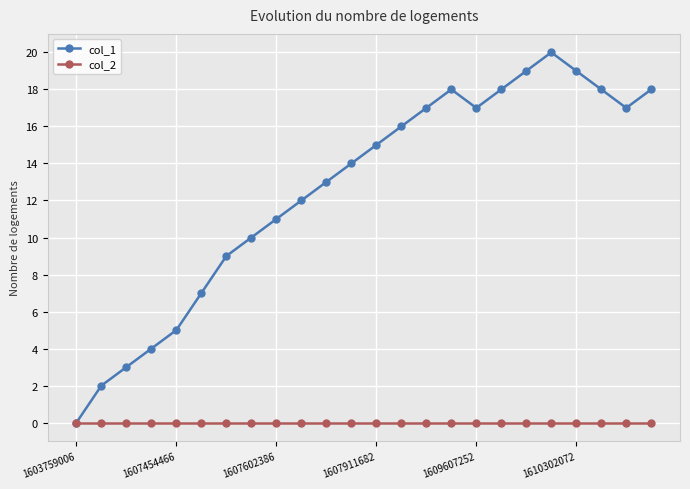

How many values in col_1 are above zero?

23